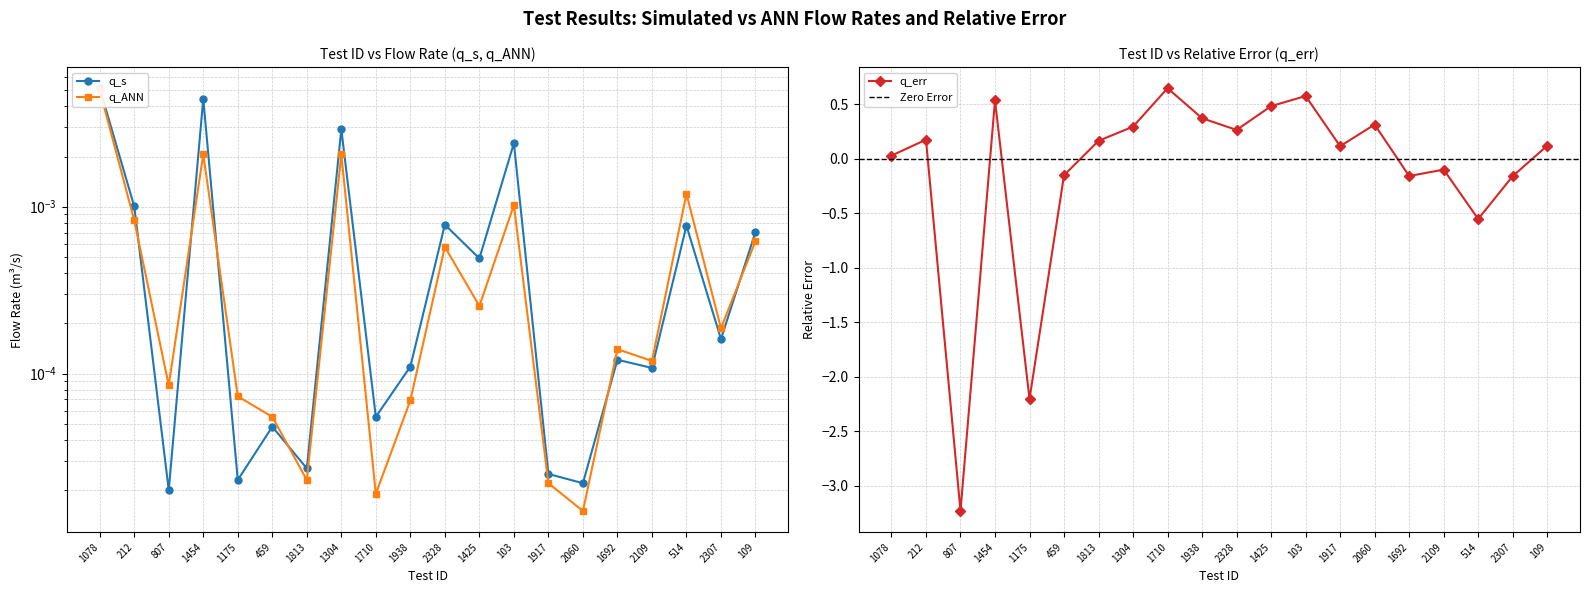

What are all the series names shown in the legend?

q_s, q_ANN, q_err